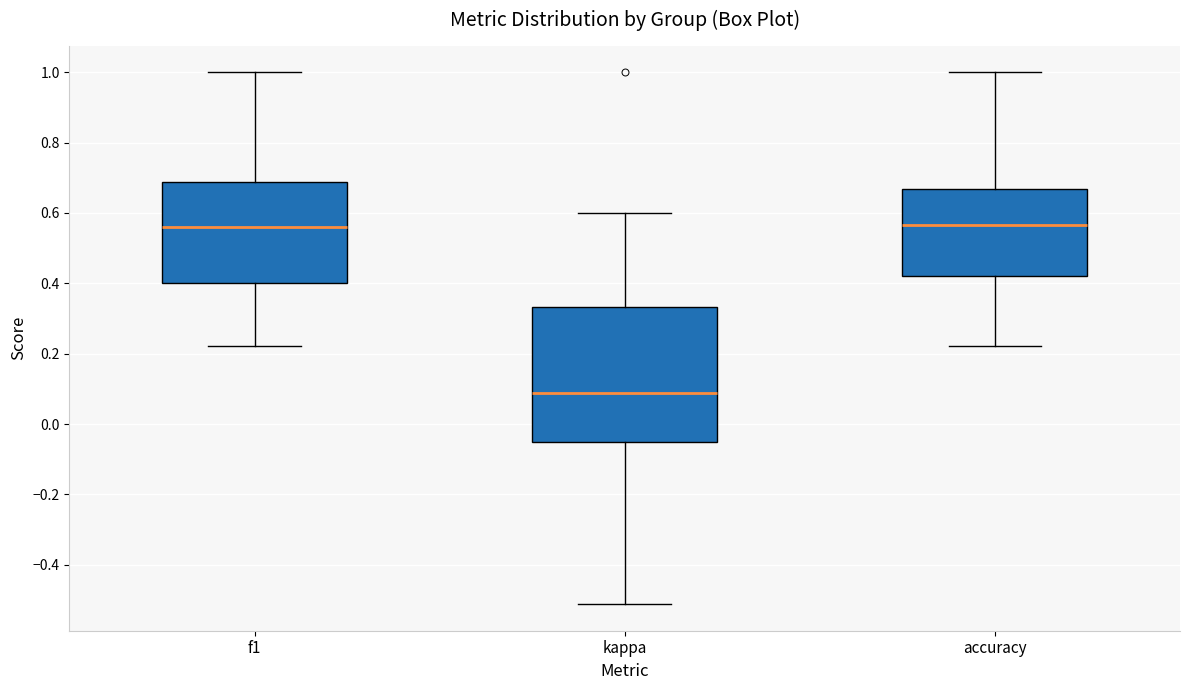

Reading left to right, transcribe this box plot: for each box, give where its median line is, the range the box spans, and where its two whiskers end, as read against the y-axis. The values are not printed on the chart, so give them approximately, as read against the axis.

f1: median 0.56, box 0.40 to 0.68, whiskers 0.22 to 1.00
kappa: median 0.08, box -0.06 to 0.34, whiskers -0.52 to 0.60
accuracy: median 0.56, box 0.42 to 0.66, whiskers 0.22 to 1.00